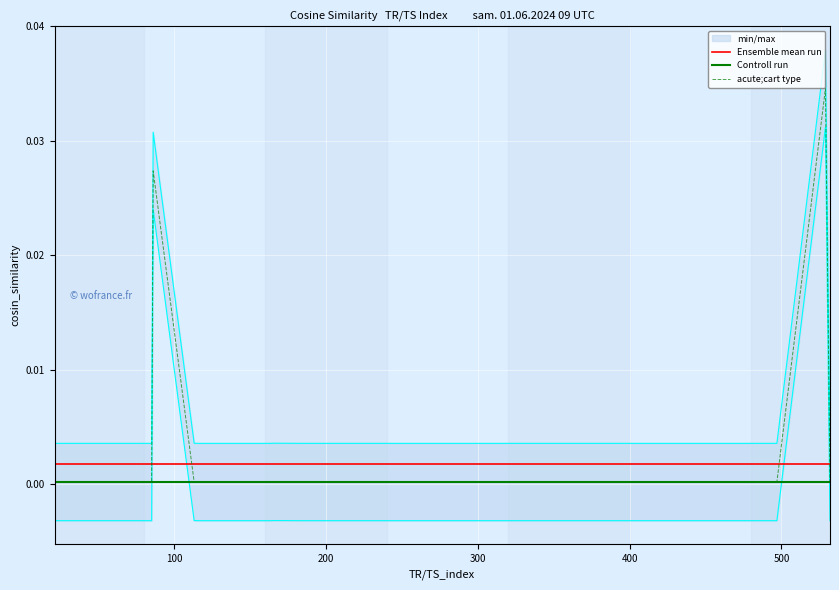

How many points are lower than both their immediate neighbors (excluding endpoints)?

12